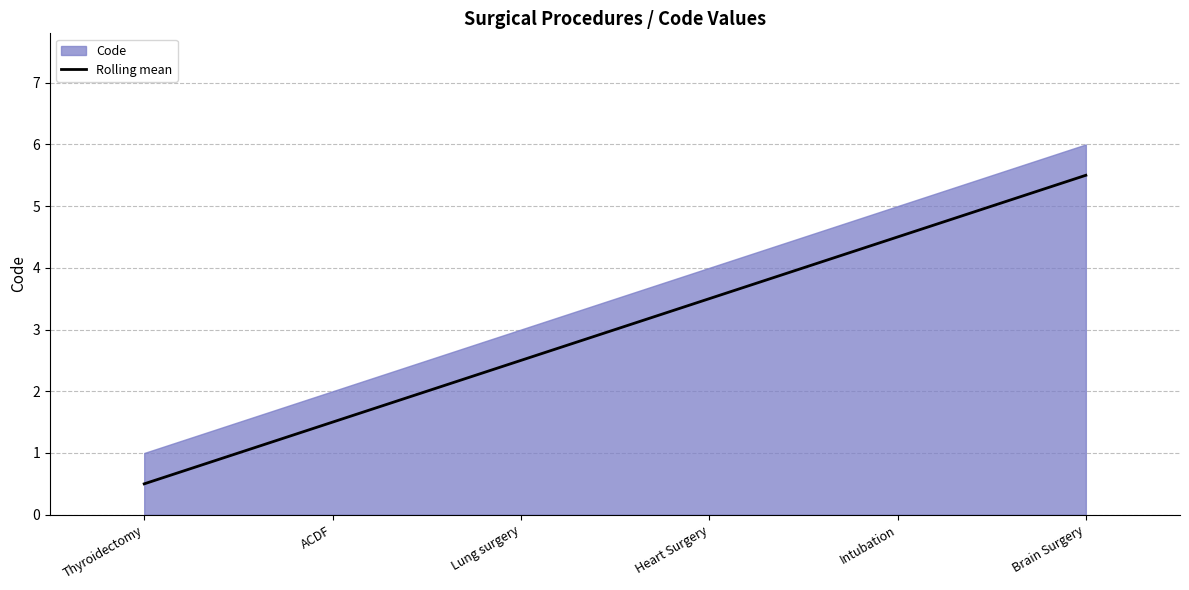

Which has a higher value, Brain Surgery or ACDF?

Brain Surgery